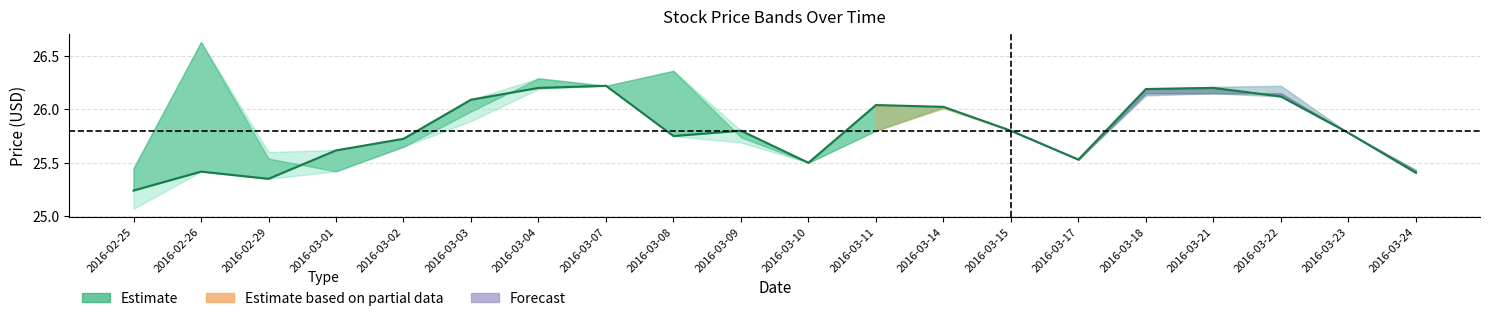

What is the change in value from 2016-03-03 to 2016-03-08?

-0.3